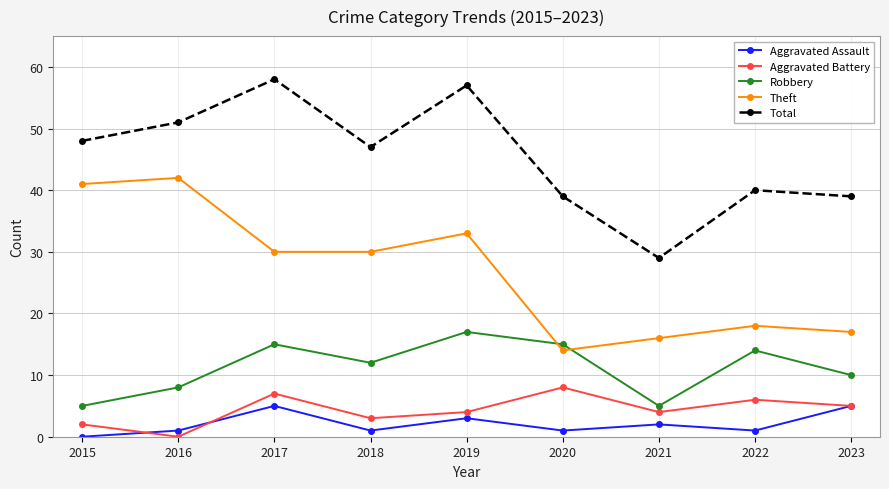

What value does the Aggravated Assault series have at 2020?

1